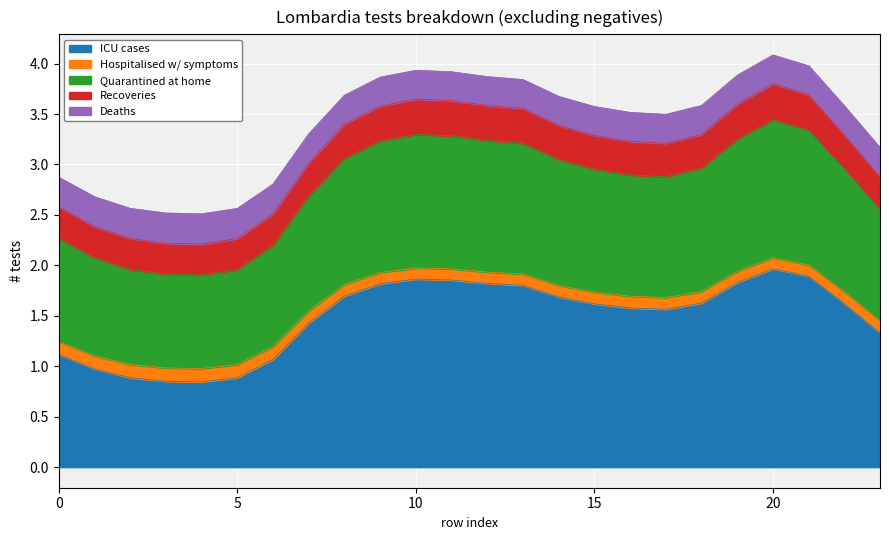

What is the maximum value shown in the chart?

4.1